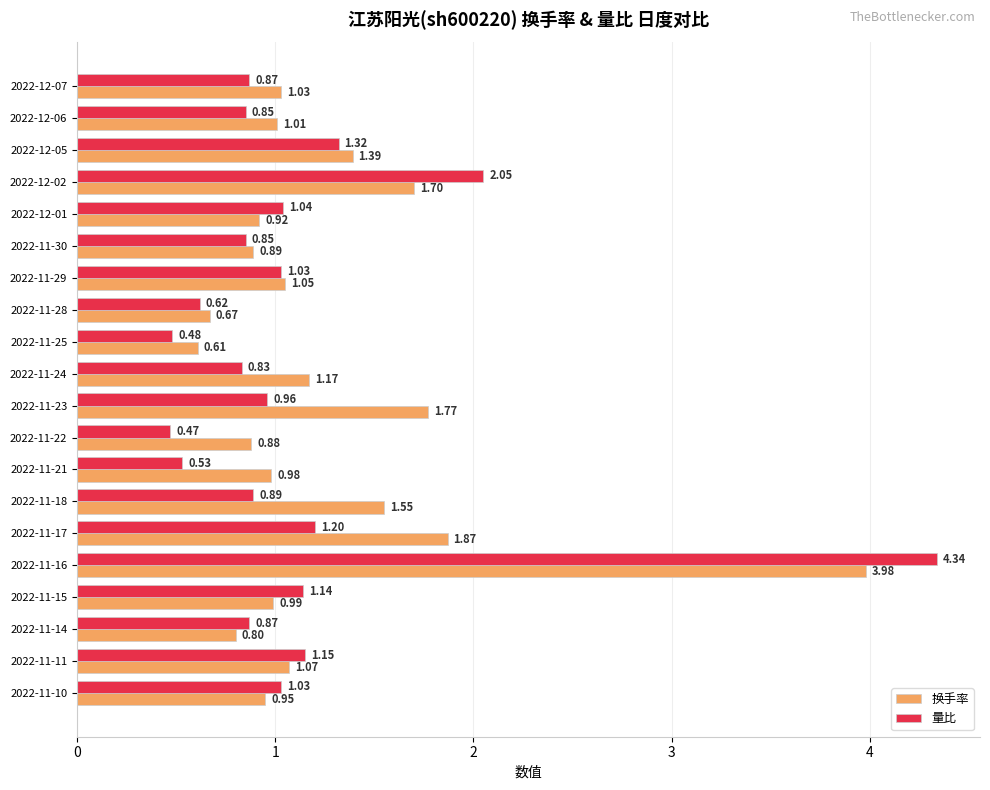

What is the difference between the maximum and second lowest values in the 换手率 series?

3.3